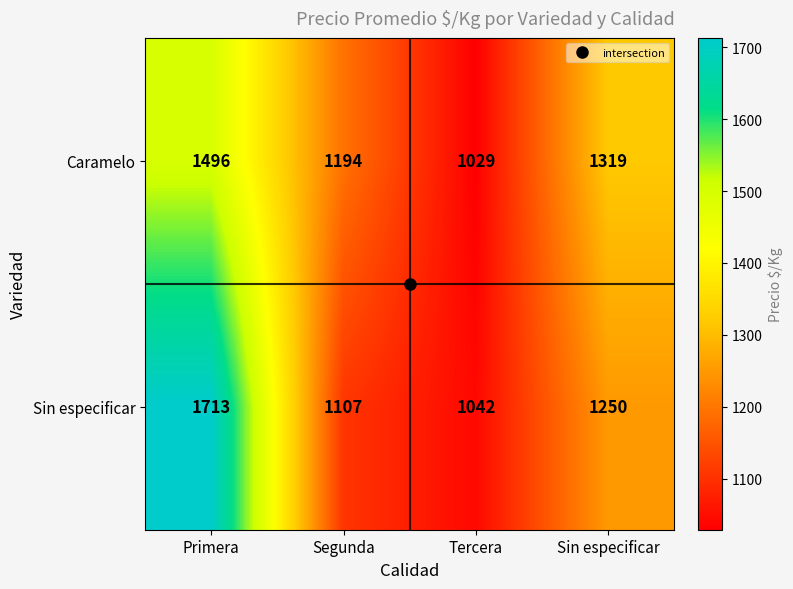

What is the sum of the Caramelo values at Primera and Sin especificar?

2815